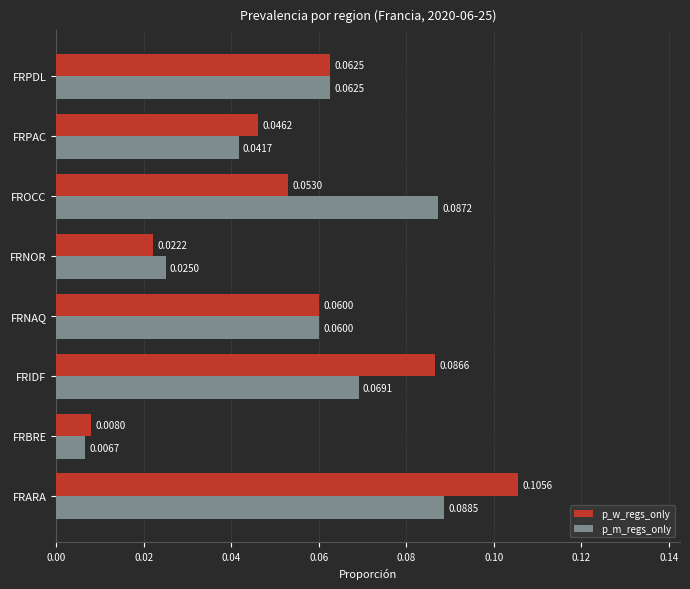

At which label is p_w_regs_only closest to 0?

FRBRE